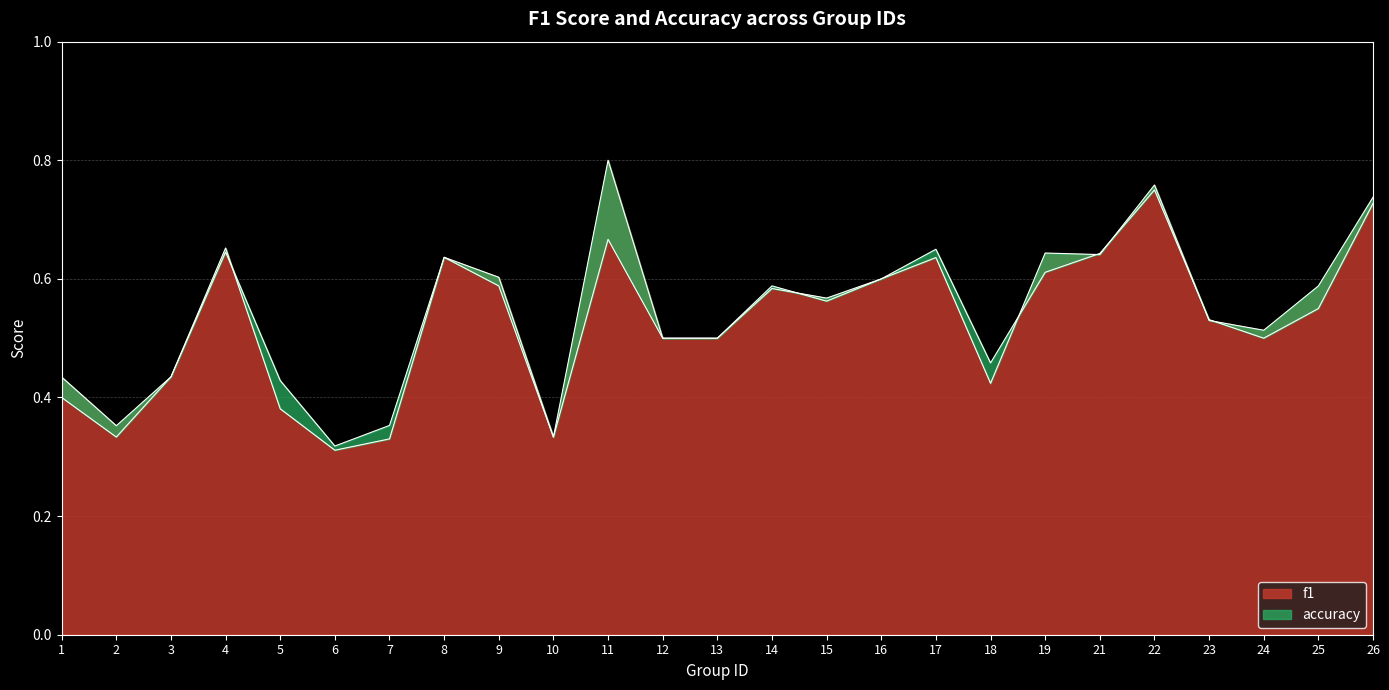

The value of f1 at 16 is 0.4. True or false?

False